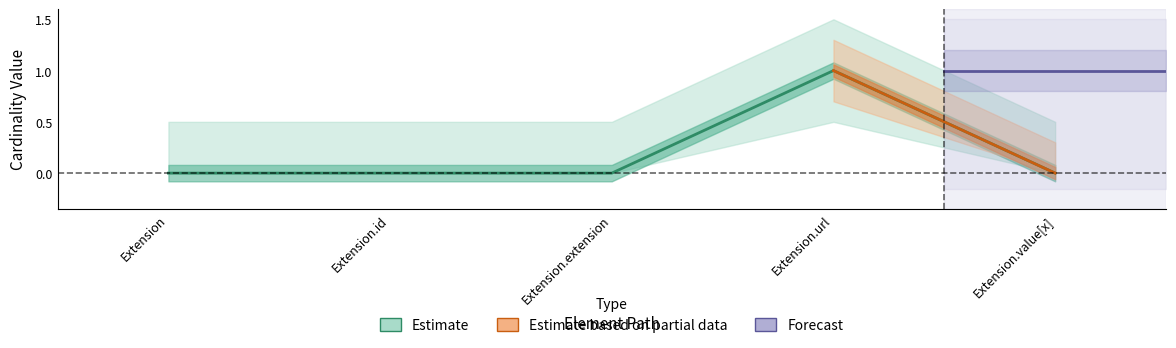

Reading left to right, list all the values displayed in this chart.

0	0	0	1	0